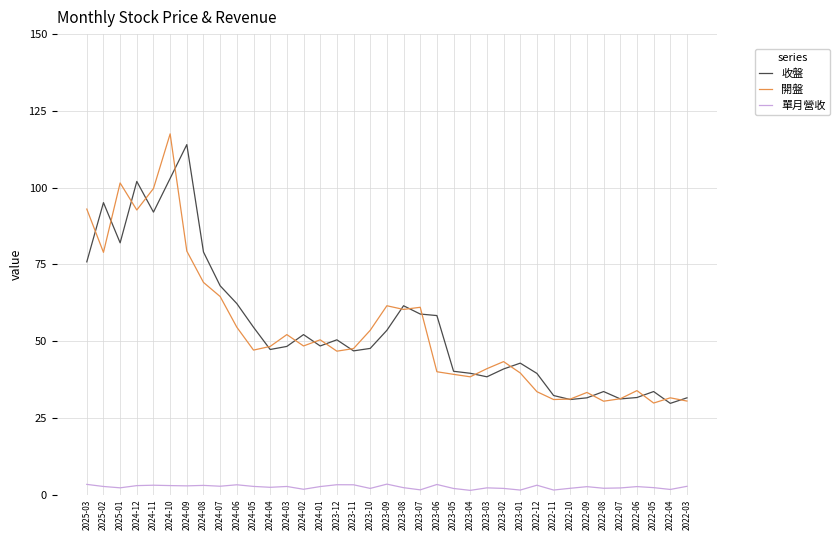

Rank the series at 2025-01 from highest to lowest value.

開盤, 收盤, 單月營收